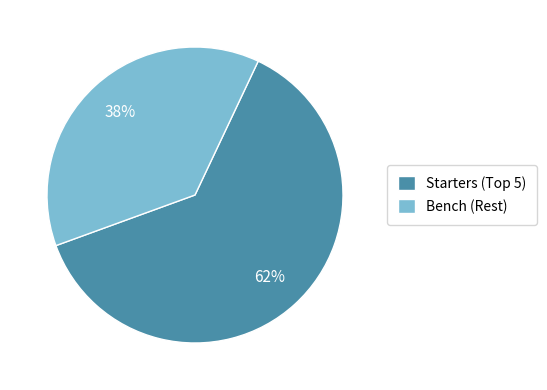

What is the smallest slice in the pie chart?

Bench (Rest)